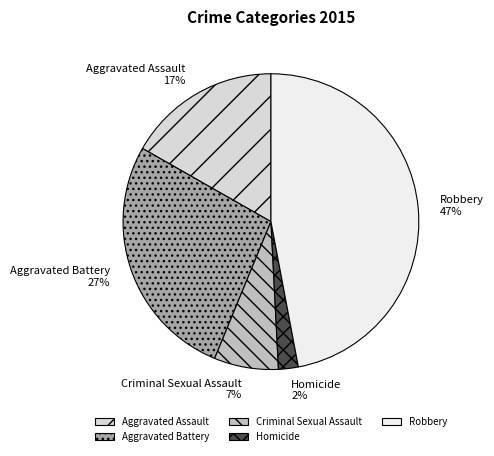

Combined, do Criminal Sexual Assault and Robbery account for over 50%?

Yes